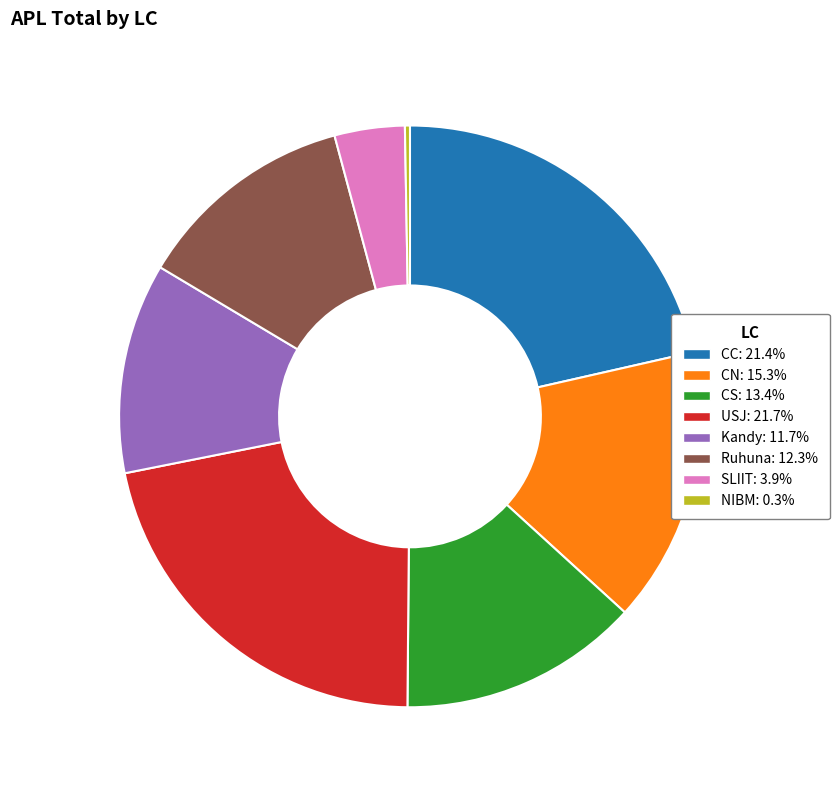

Combined, do SLIIT: 3.9% and Ruhuna: 12.3% account for over 50%?

No